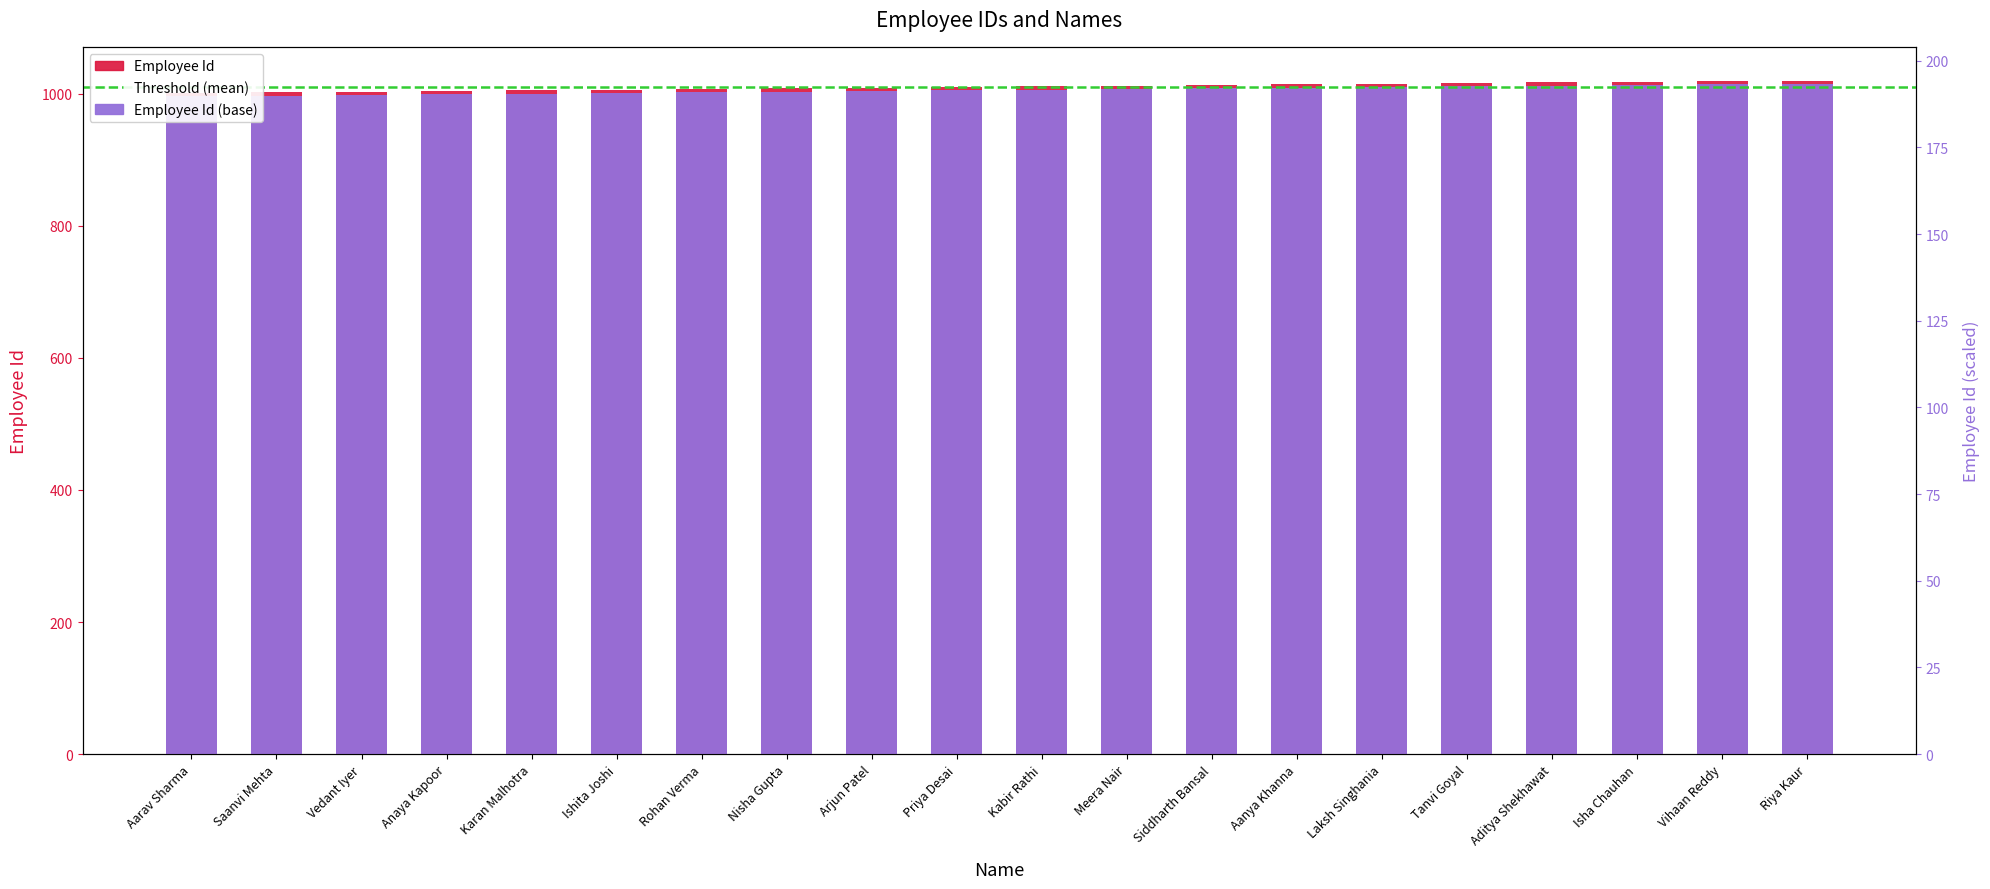

What is the greatest value displayed?

1020